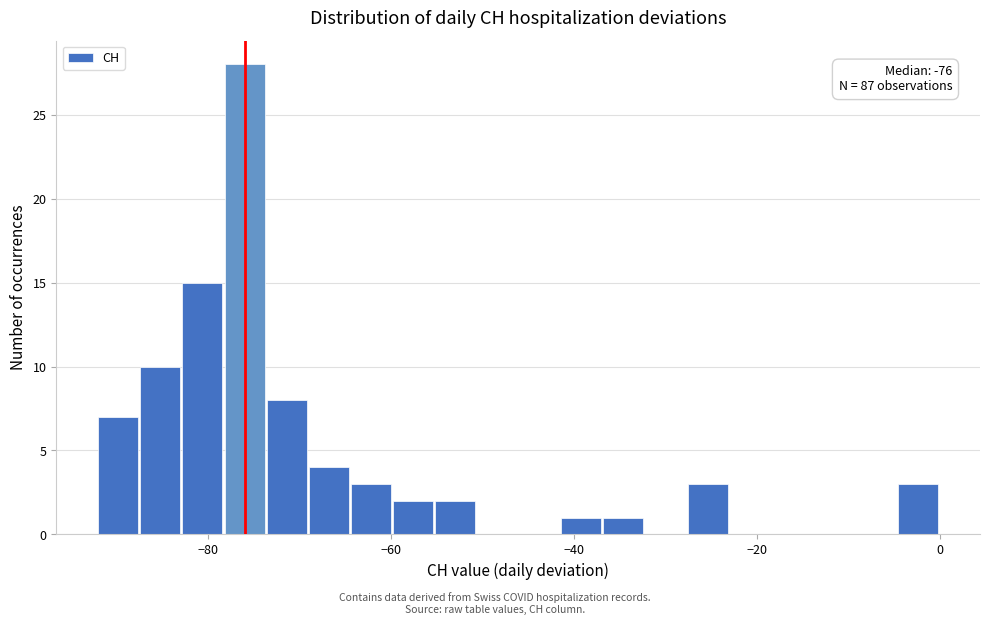

Read against the x-axis, roughly where is the centre of the tallest bar?

-76